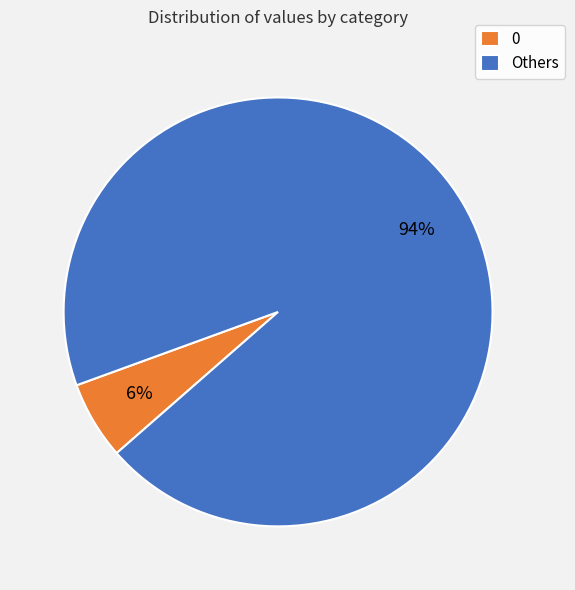

Between Others and 0, which is larger?

Others